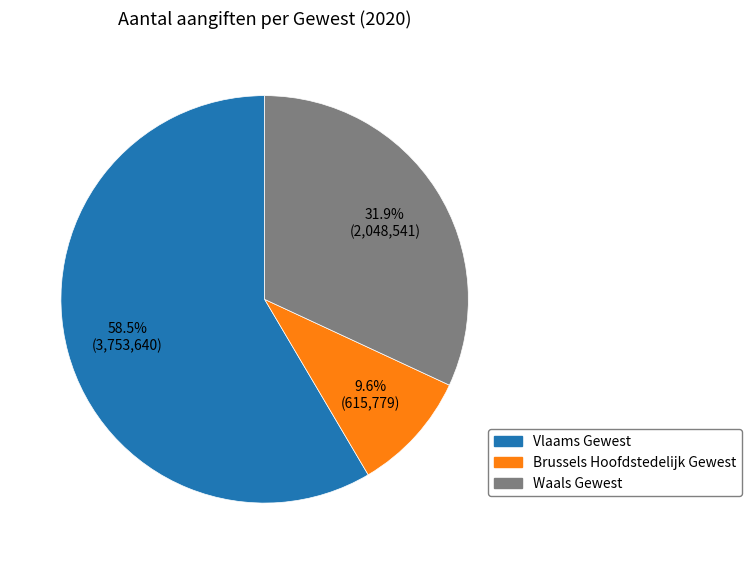

How many slices are in this pie chart?

3